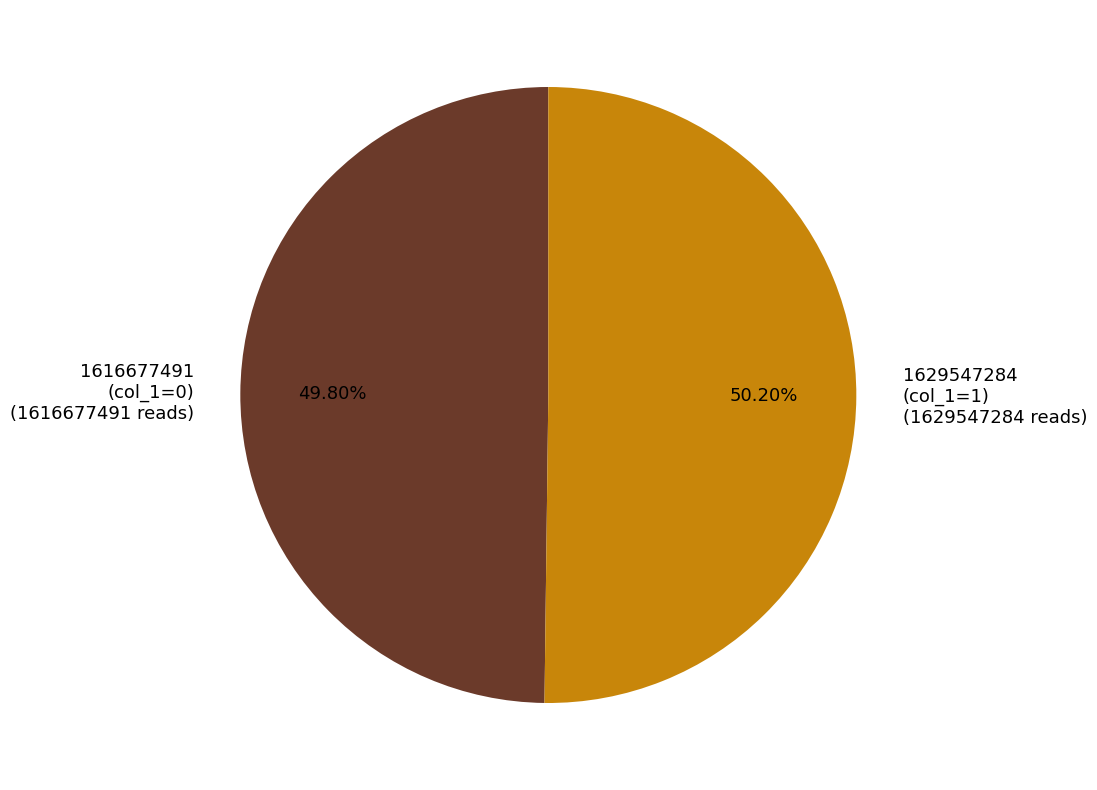

Count the number of slices in the pie.

2